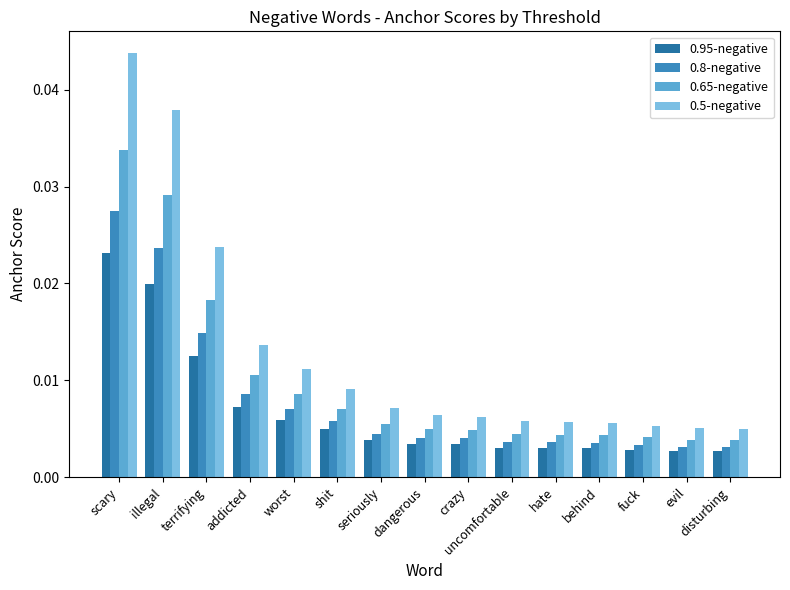

Which series has the widest spread of values?

0.5-negative